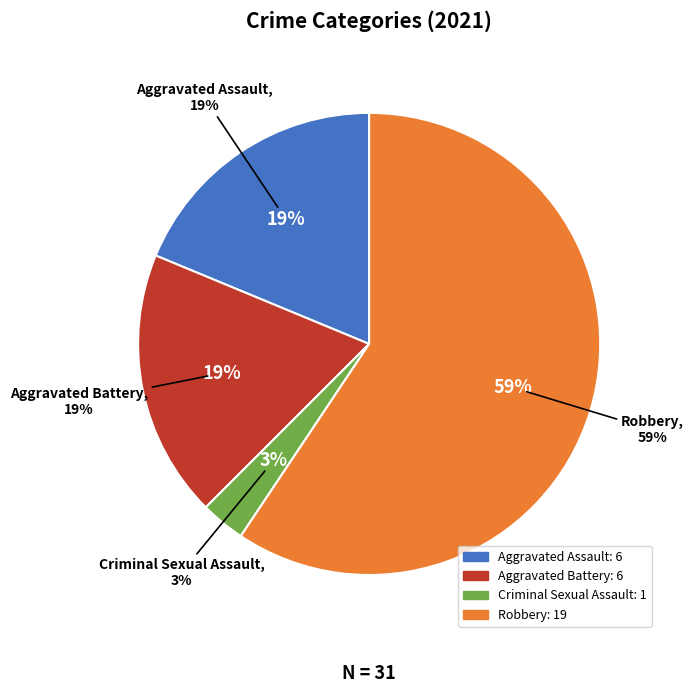

Between Robbery and Aggravated Battery, which is larger?

Robbery